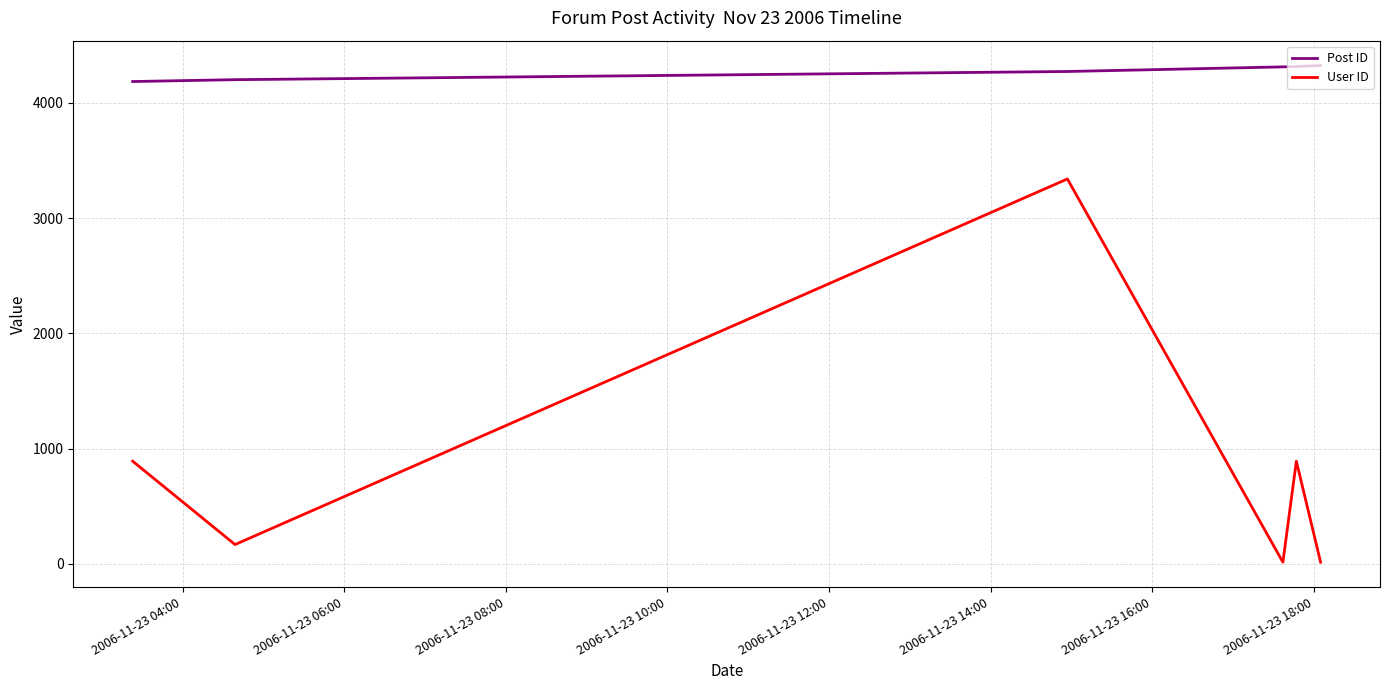

Which series has the largest range (max minus min)?

User ID